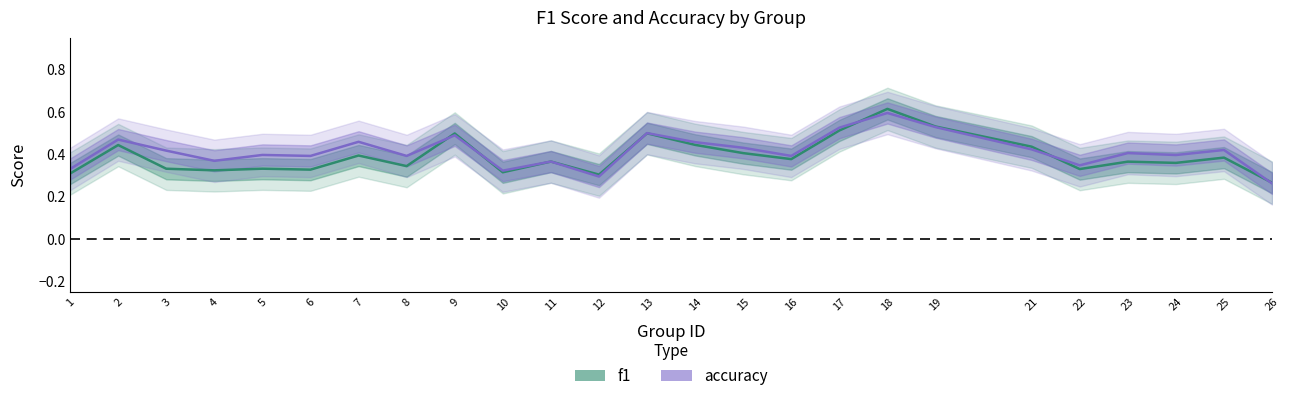

The value of f1 at 13 is 0.8. True or false?

False